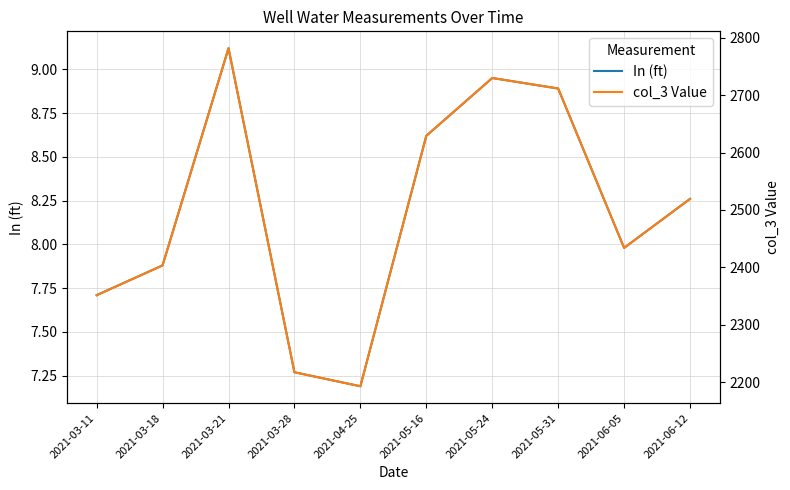

The value of In (ft) at 2021-03-28 is 7.3. True or false?

True